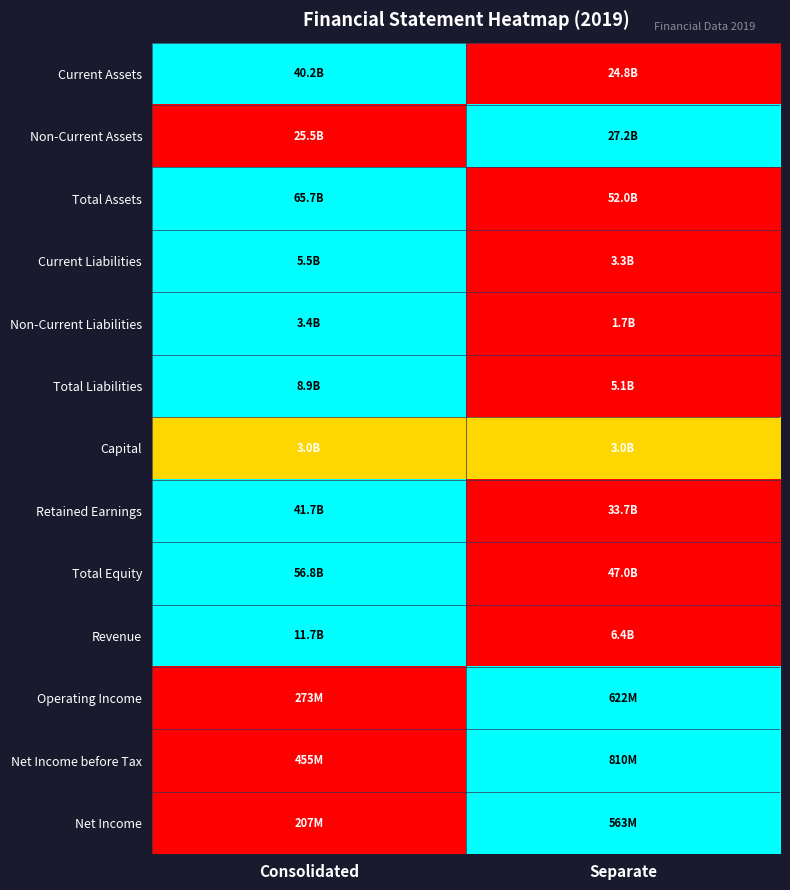

Rank the series at Consolidated from highest to lowest value.

Current Assets, Total Assets, Current Liabilities, Non-Current Liabilities, Total Liabilities, Retained Earnings, Total Equity, Revenue, Capital, Non-Current Assets, Operating Income, Net Income before Tax, Net Income